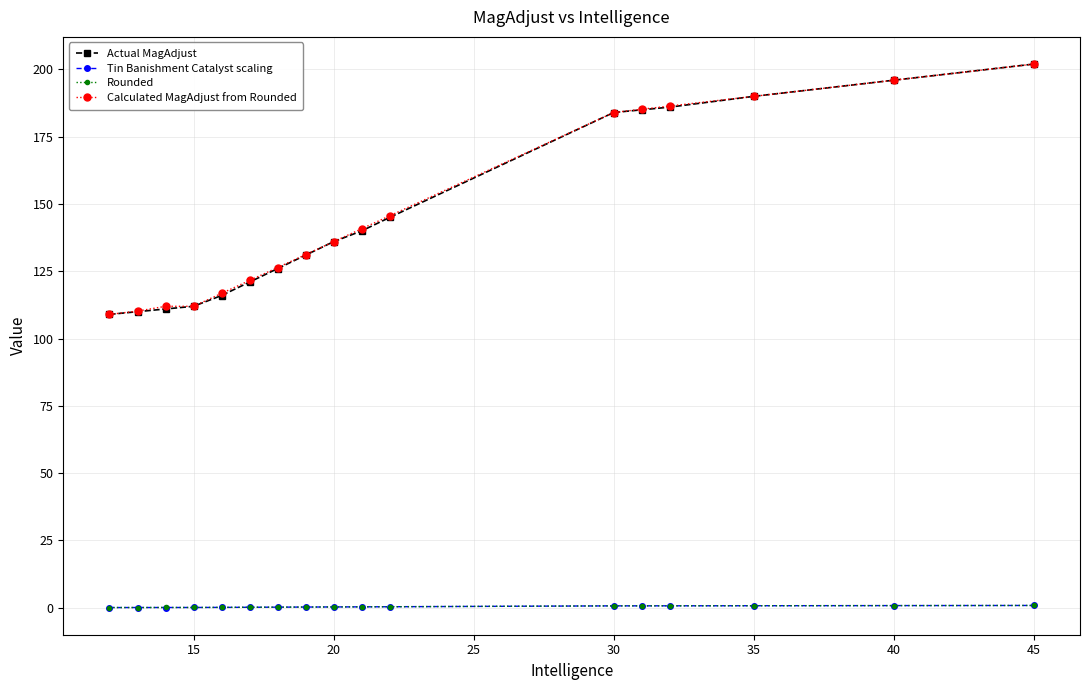

What is the average value of the Calculated MagAdjust from Rounded series?

147.4